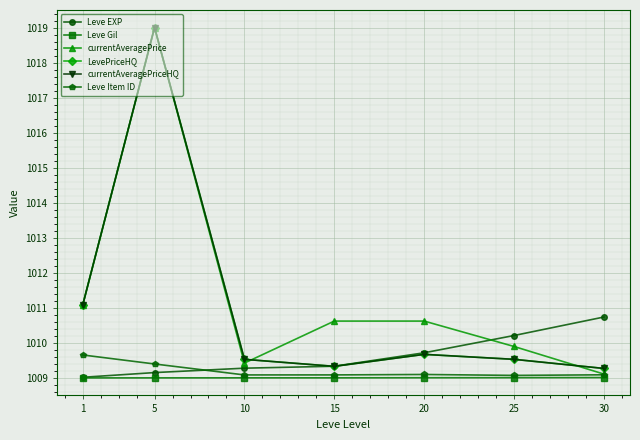

Reading right to left, list all the values displayed in this chart.

Leve EXP: 1010.7	1010.2	1009.7	1009.3	1009.3	1009.2	1009.0
Leve Gil: 1009.0	1009.0	1009.0	1009.0	1009.0	1009.0	1009.0
currentAveragePrice: 1009.1	1009.9	1010.6	1010.6	1009.4	1019.0	1011.1
LevePriceHQ: 1009.3	1009.5	1009.7	1009.3	1009.5	1019.0	1011.1
currentAveragePriceHQ: 1009.3	1009.5	1009.7	1009.3	1009.5	1019.0	1011.1
Leve Item ID: 1009.1	1009.1	1009.1	1009.1	1009.1	1009.4	1009.7